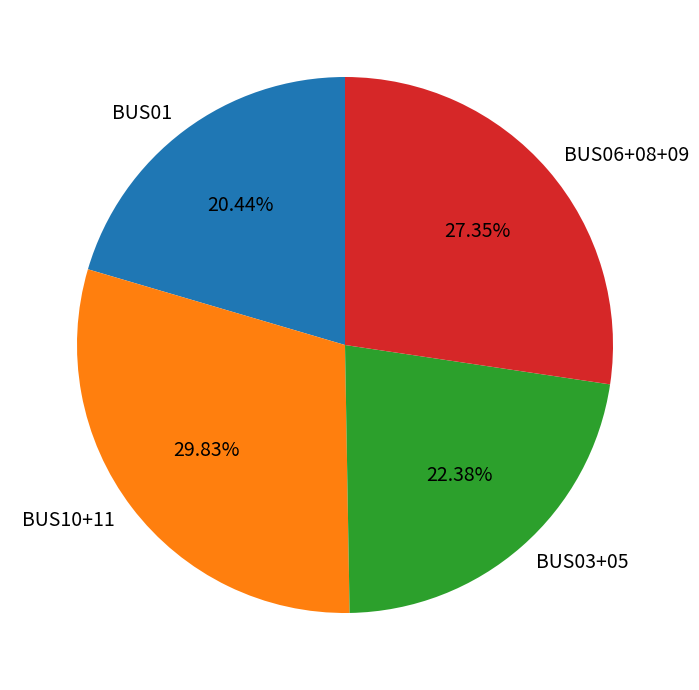

How many slices are in this pie chart?

4